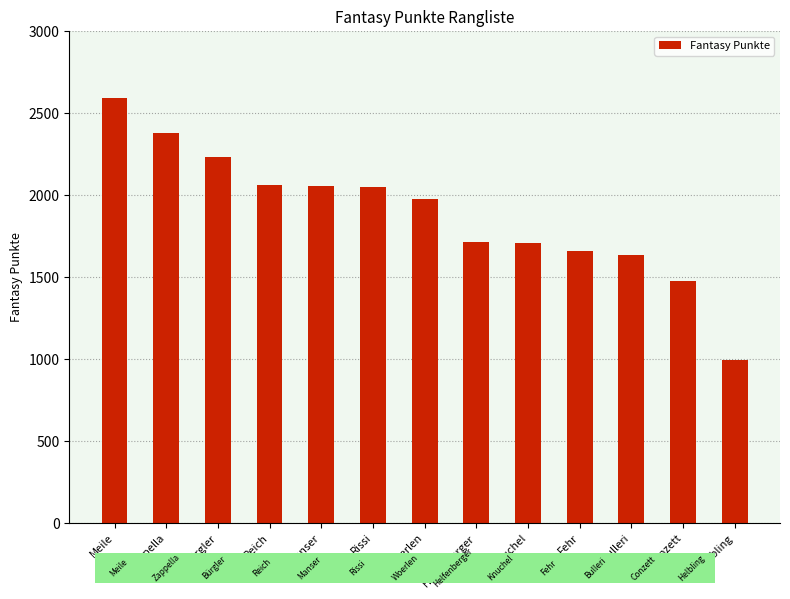

How many distinct data groups are displayed?

1